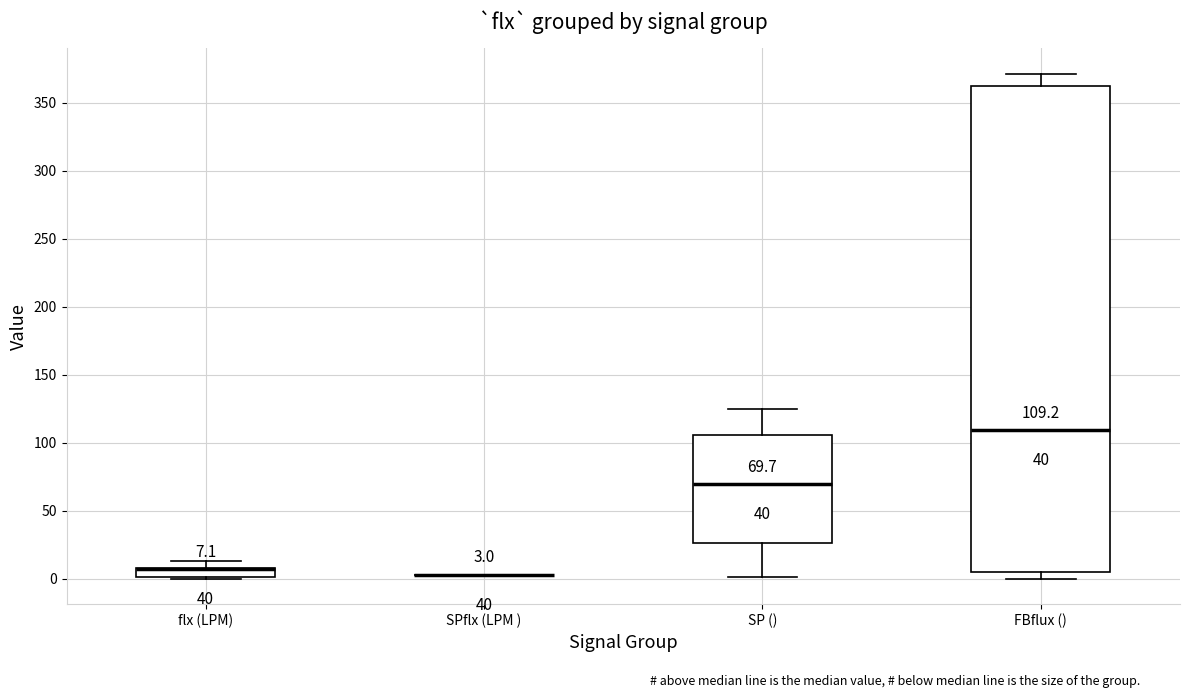

Which box is the tallest, from its lower edge to its upper edge?

FBflux ()